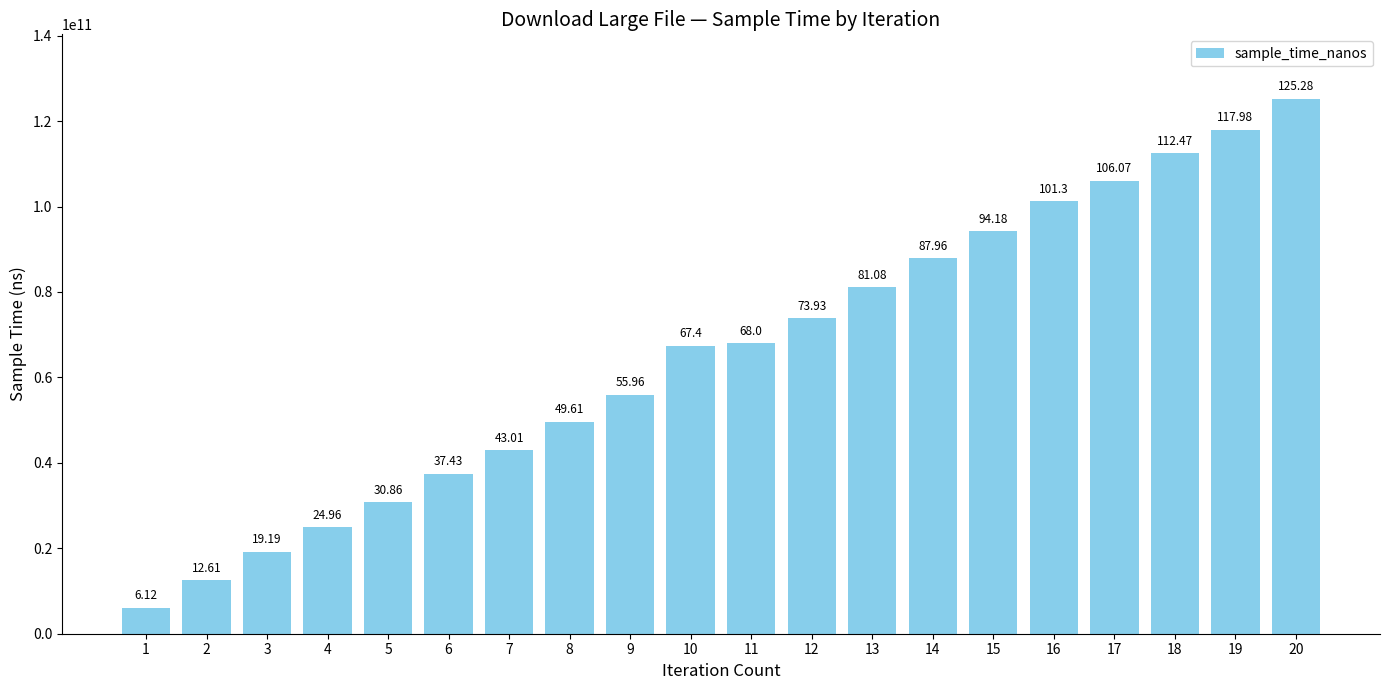

How many bars are there in total?

20